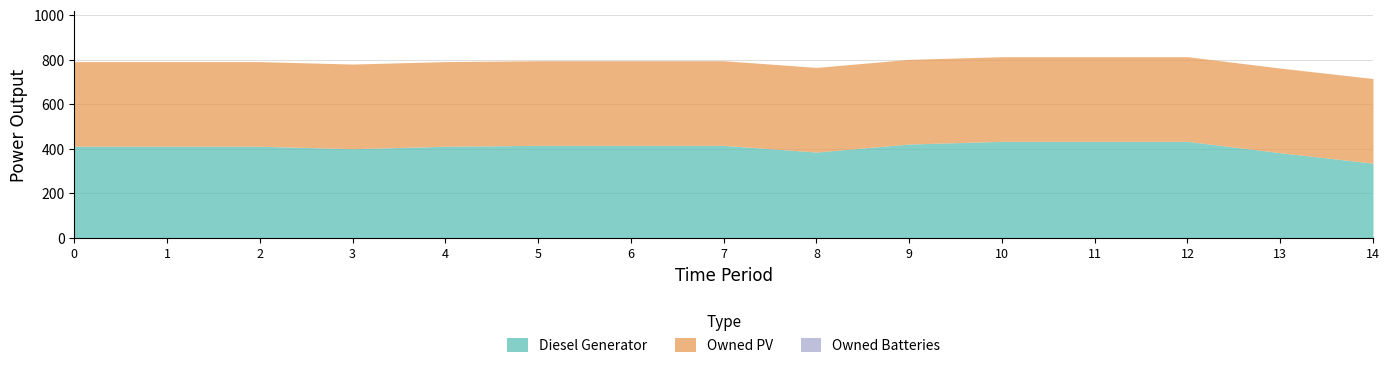

At 13, list the series in order from smallest to largest.

Owned Batteries, Owned PV, Diesel Generator